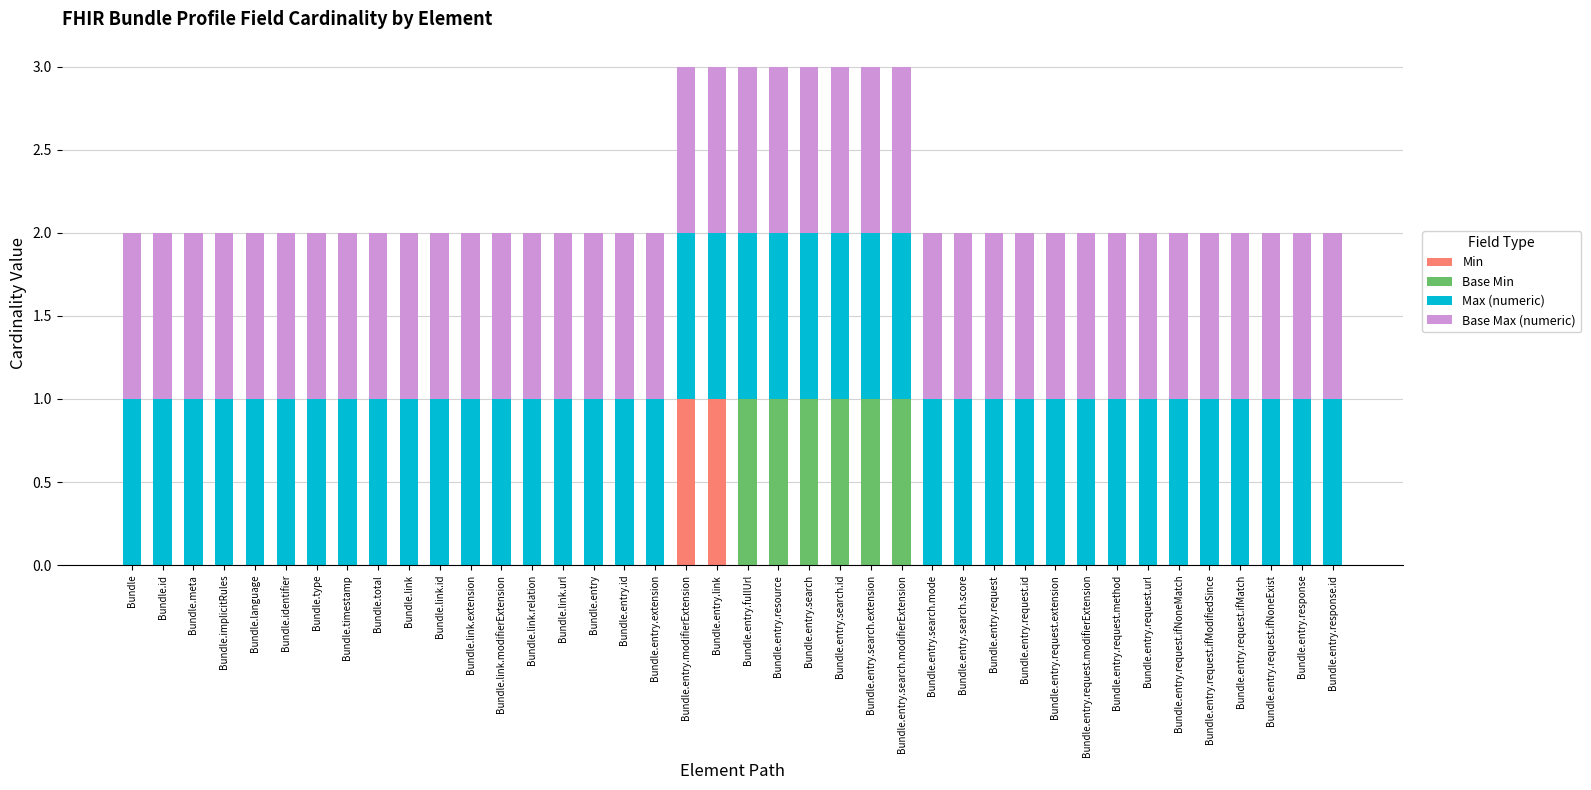

What are all the series names shown in the legend?

Min, Base Min, Max (numeric), Base Max (numeric)